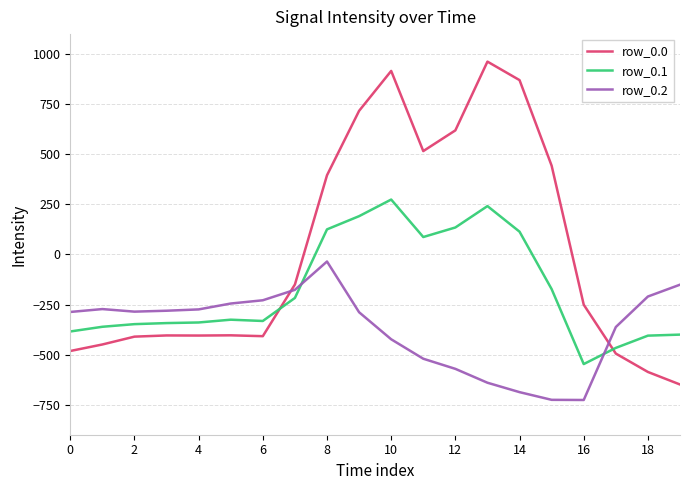

Which series ends up on top after the final intersection of row_0.0 and row_0.2?

row_0.2